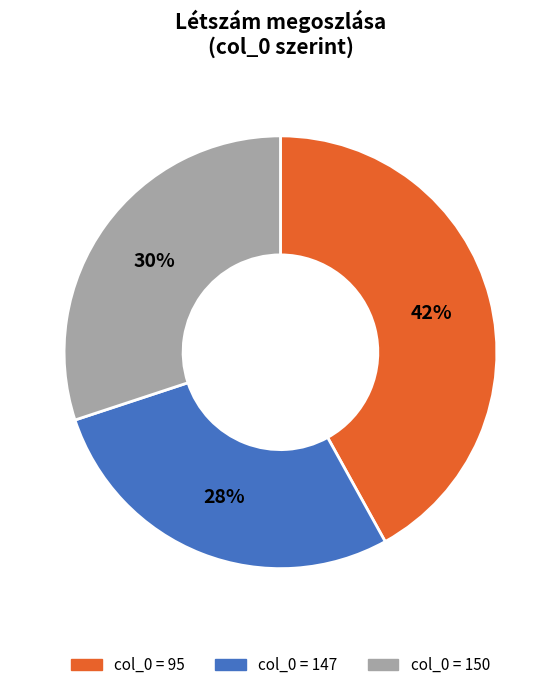

To the nearest percent, what is the difference between the largest and smallest slice percentages?

14%